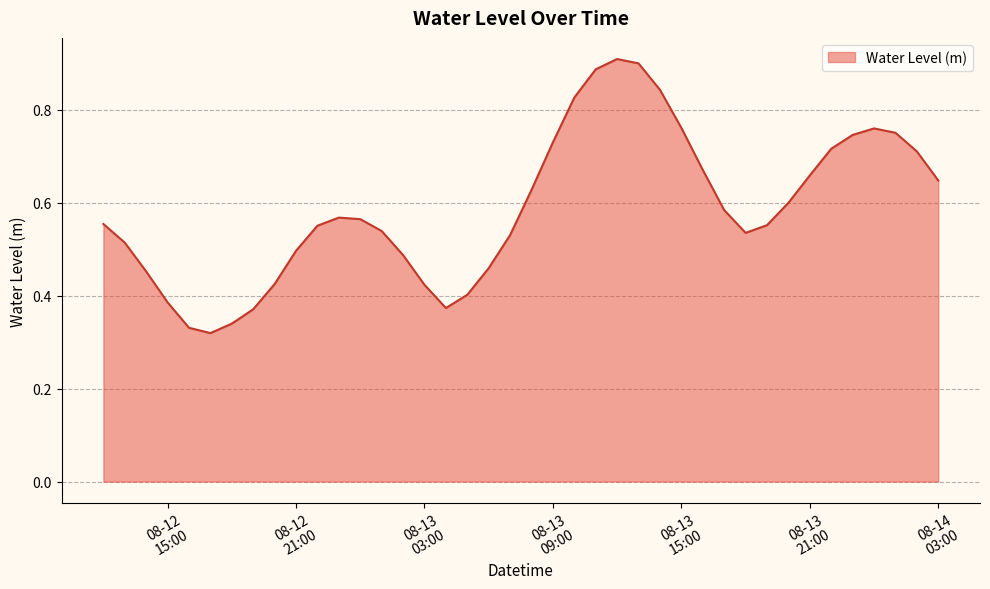

How many lines are shown in the chart?

1